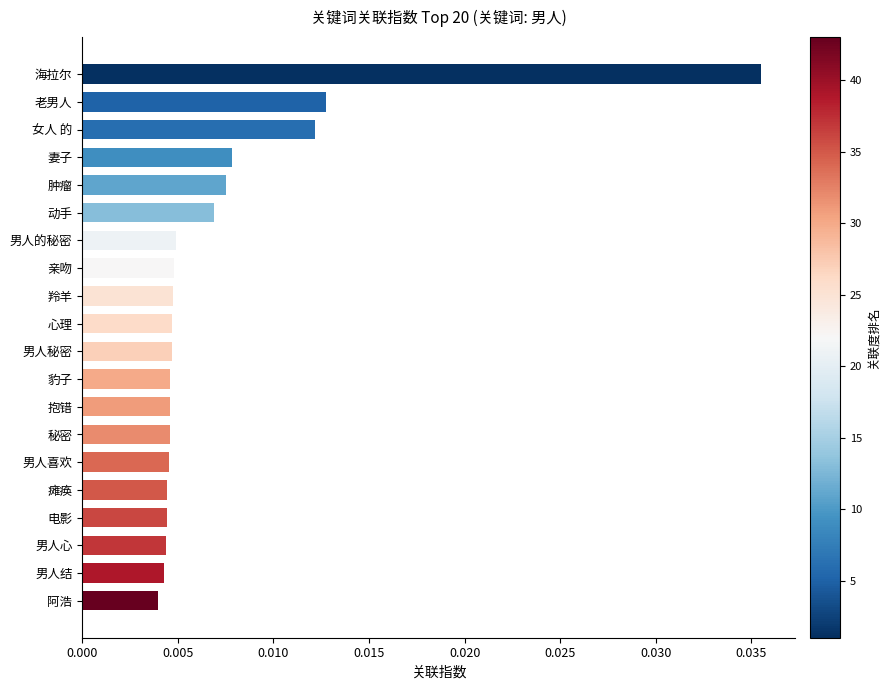

At which label is the value closest to 0?

阿浩